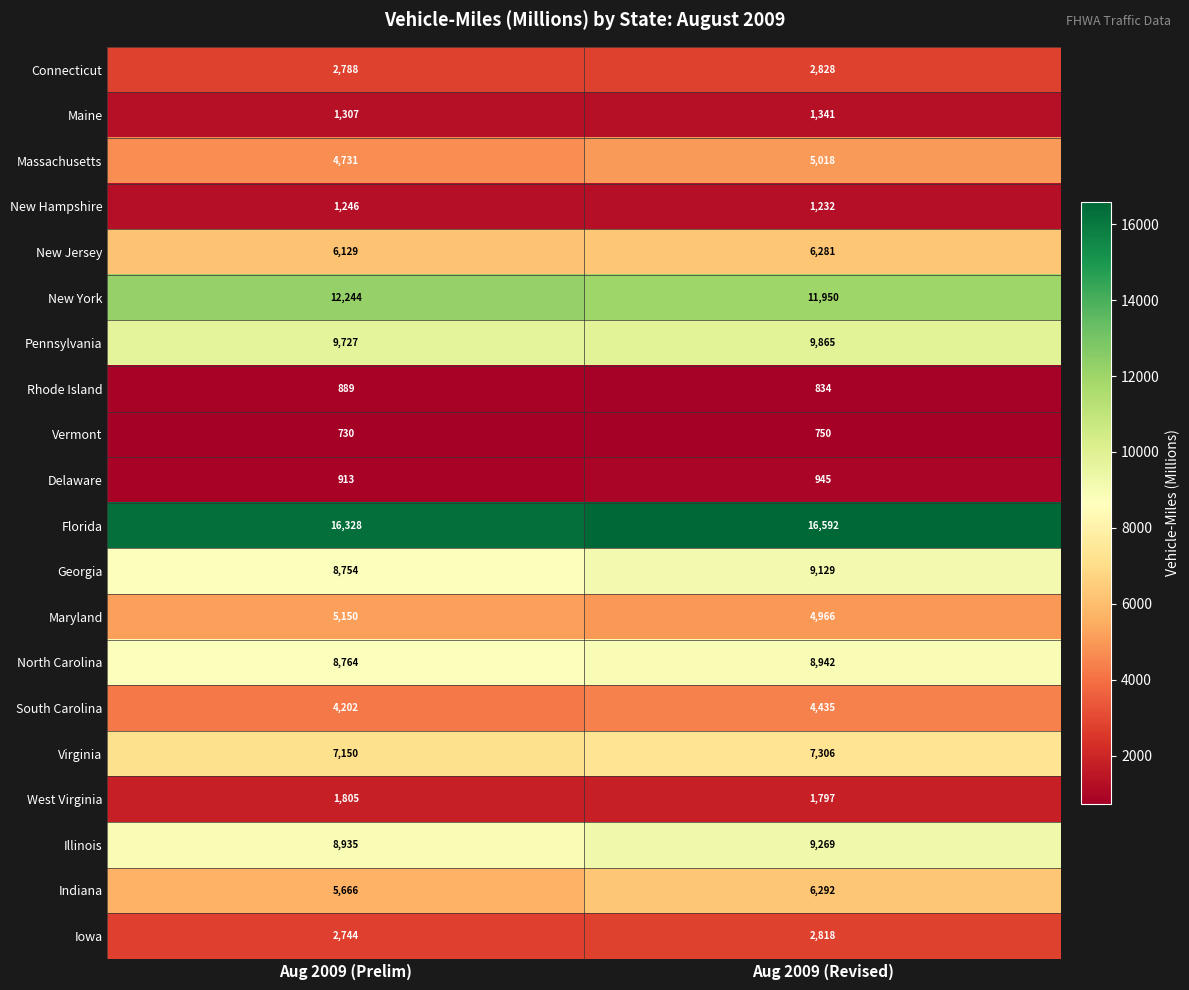

What value does the Massachusetts series have at Aug 2009 (Revised), to the nearest 10?

5020